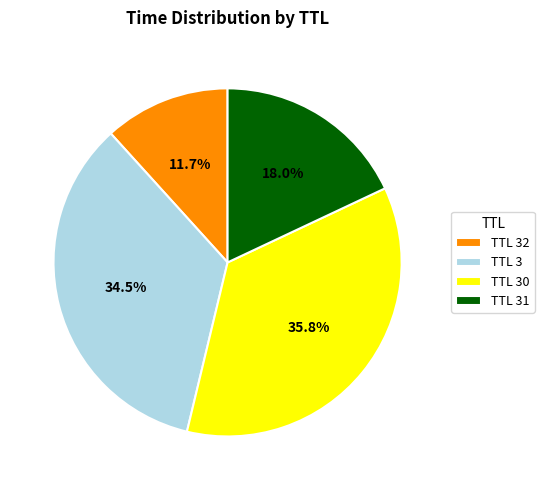

Is TTL 30 the majority of the pie?

No